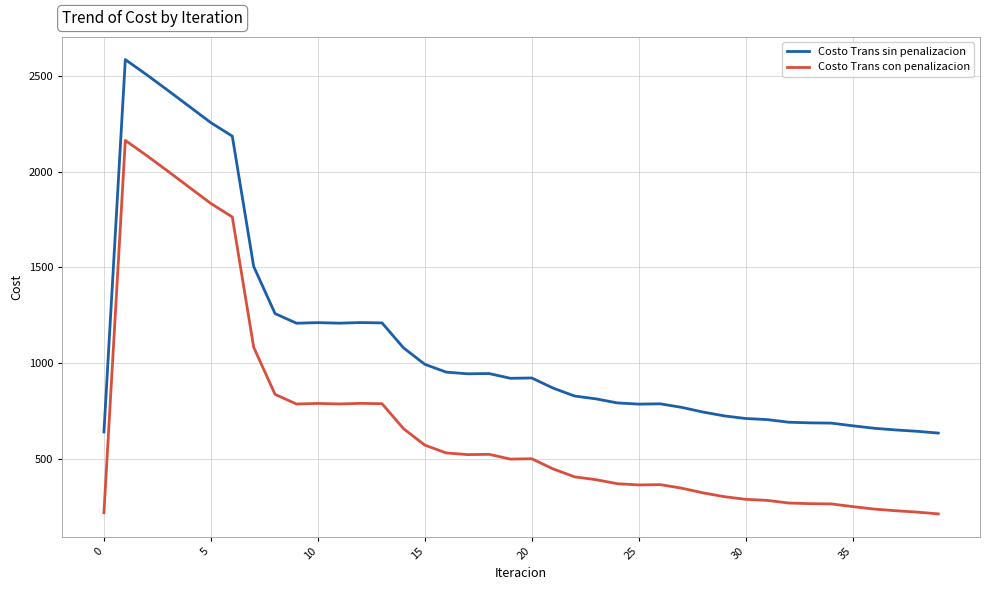

What is the minimum value shown in the chart?

210.4